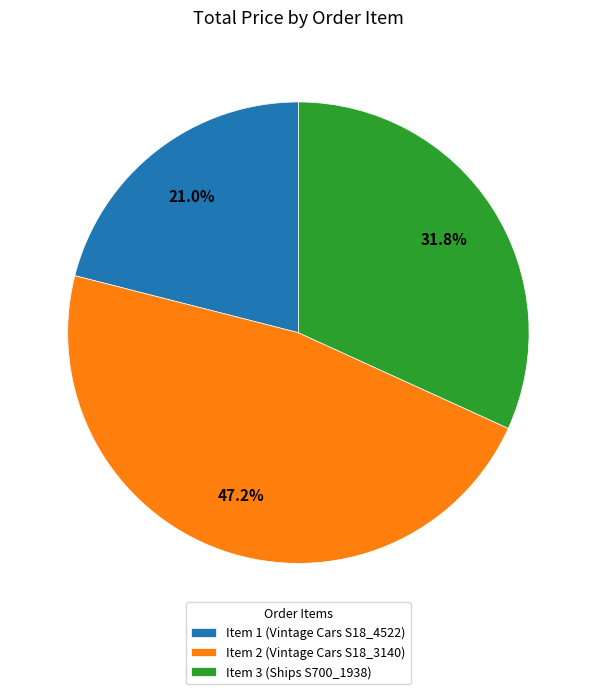

What percentage do Item 2 (Vintage Cars S18_3140) and Item 1 (Vintage Cars S18_4522) together represent?

68.2%